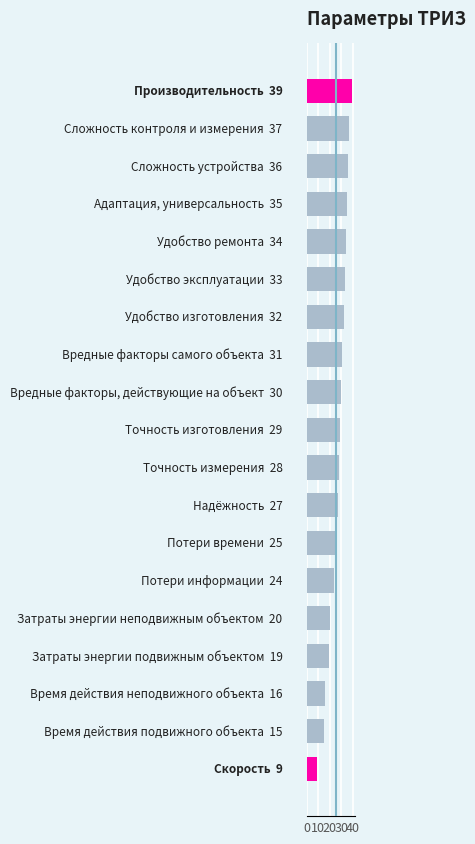

What is the value of the 3rd bar from the top?

36